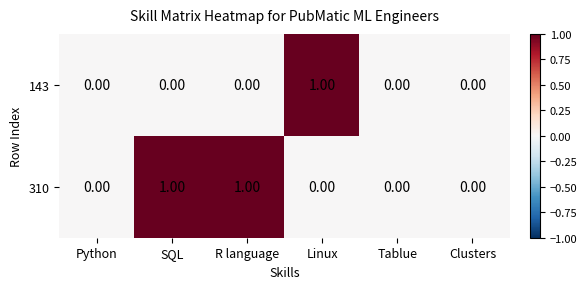

At which label does 143 reach its peak?

Linux